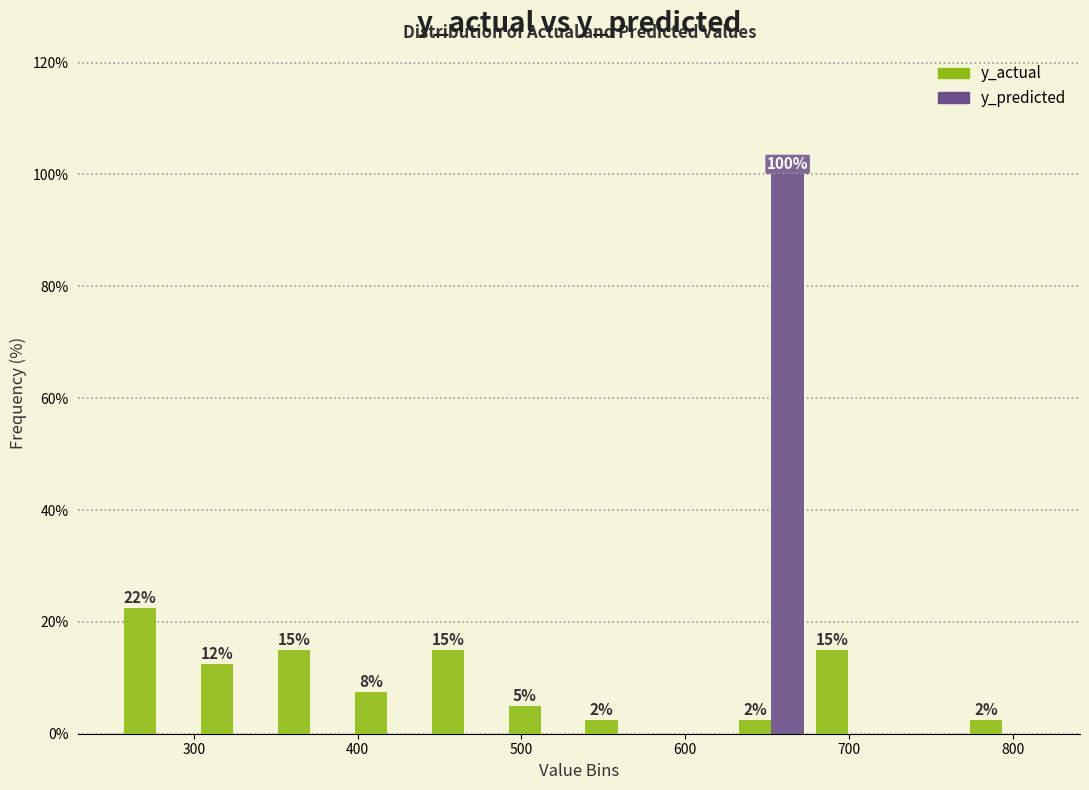

In the y_predicted series, which range on the x-axis has the tallest bar?

630 to 680